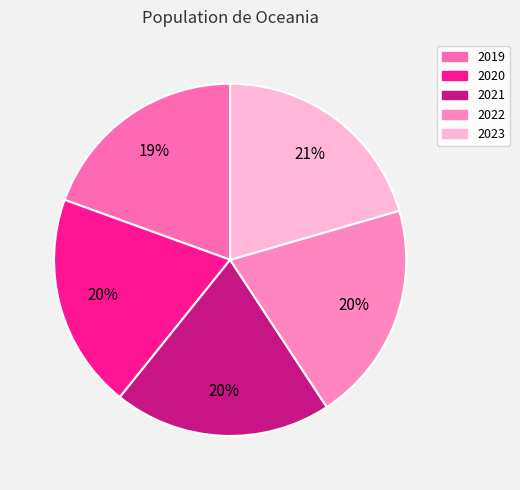

What percentage is the 2019 slice, to the nearest percent?

19%